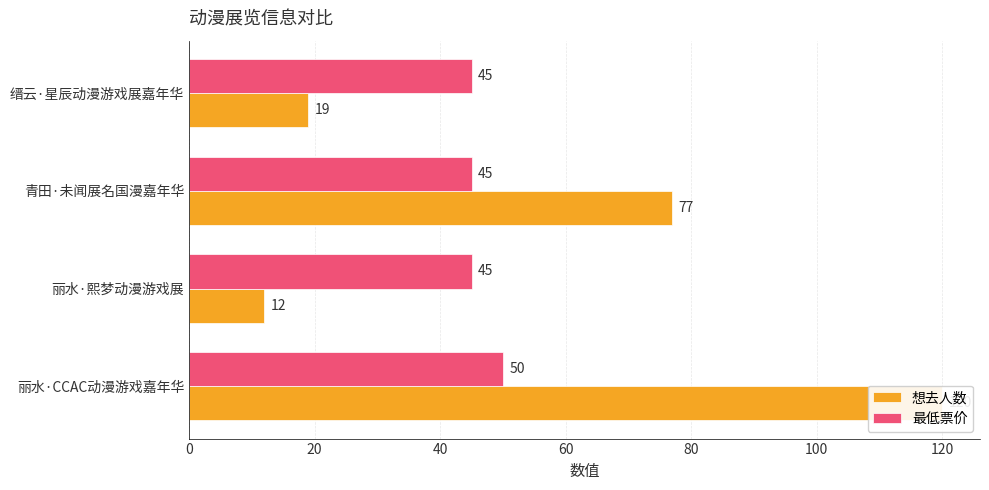

What is the difference between the maximum and minimum values in the 想去人数 series?

108